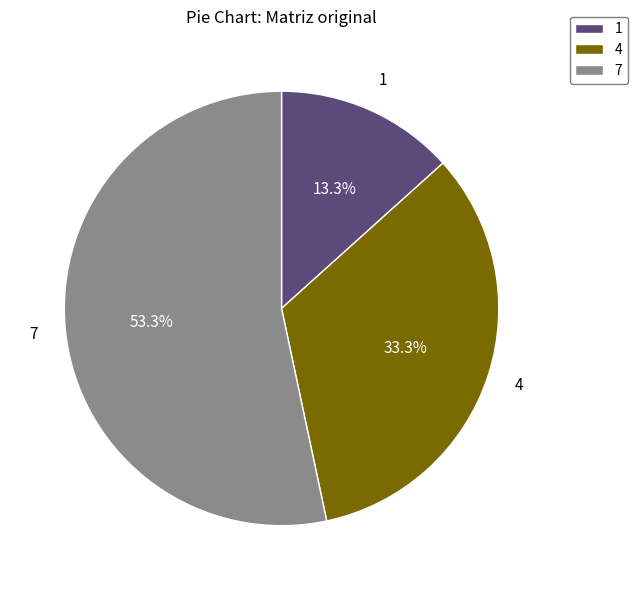

The 7 slice represents 65% of the pie. True or false?

False